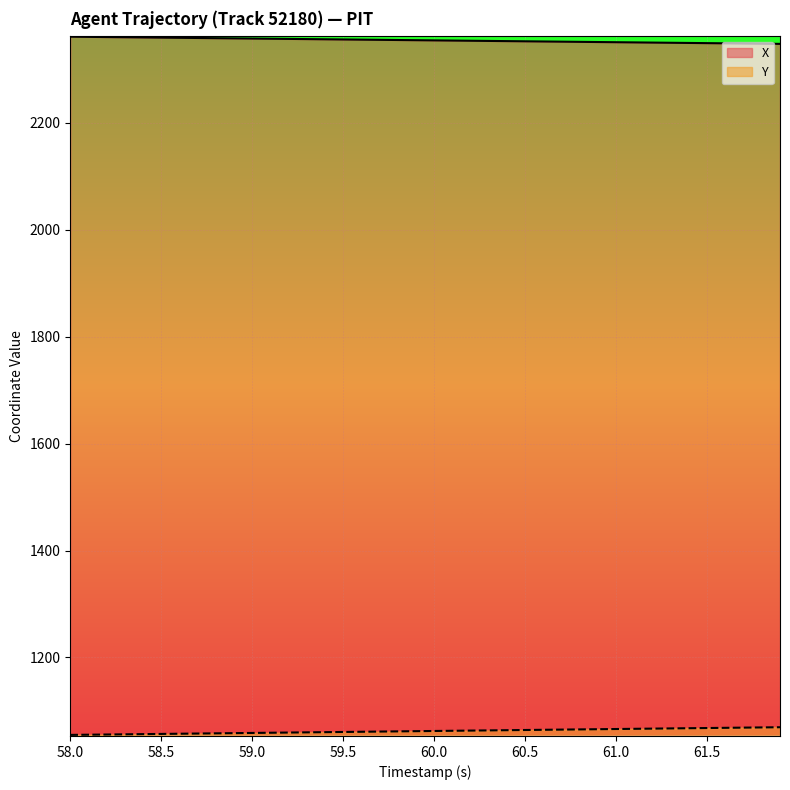

Reading left to right, what are all the values shown in this chart?

X: 2360.5	2360.2	2359.8	2359.5	2359.1	2358.8	2358.4	2358.1	2357.8	2357.4	2357.1	2356.7	2356.4	2356.0	2355.7	2355.3	2355.0	2354.7	2354.3	2354.0	2353.6	2353.3	2352.9	2352.6	2352.2	2351.9	2351.6	2351.2	2350.9	2350.5	2350.2	2349.8	2349.5	2349.2	2348.8	2348.5	2348.1	2347.8	2347.4	2347.1
Y: 1055.3	1055.7	1056.0	1056.4	1056.8	1057.1	1057.5	1057.8	1058.2	1058.6	1059.0	1059.3	1059.7	1060.0	1060.4	1060.8	1061.2	1061.5	1061.9	1062.2	1062.6	1063.0	1063.4	1063.7	1064.1	1064.5	1064.8	1065.2	1065.6	1065.9	1066.3	1066.7	1067.0	1067.4	1067.8	1068.2	1068.5	1068.9	1069.3	1069.6